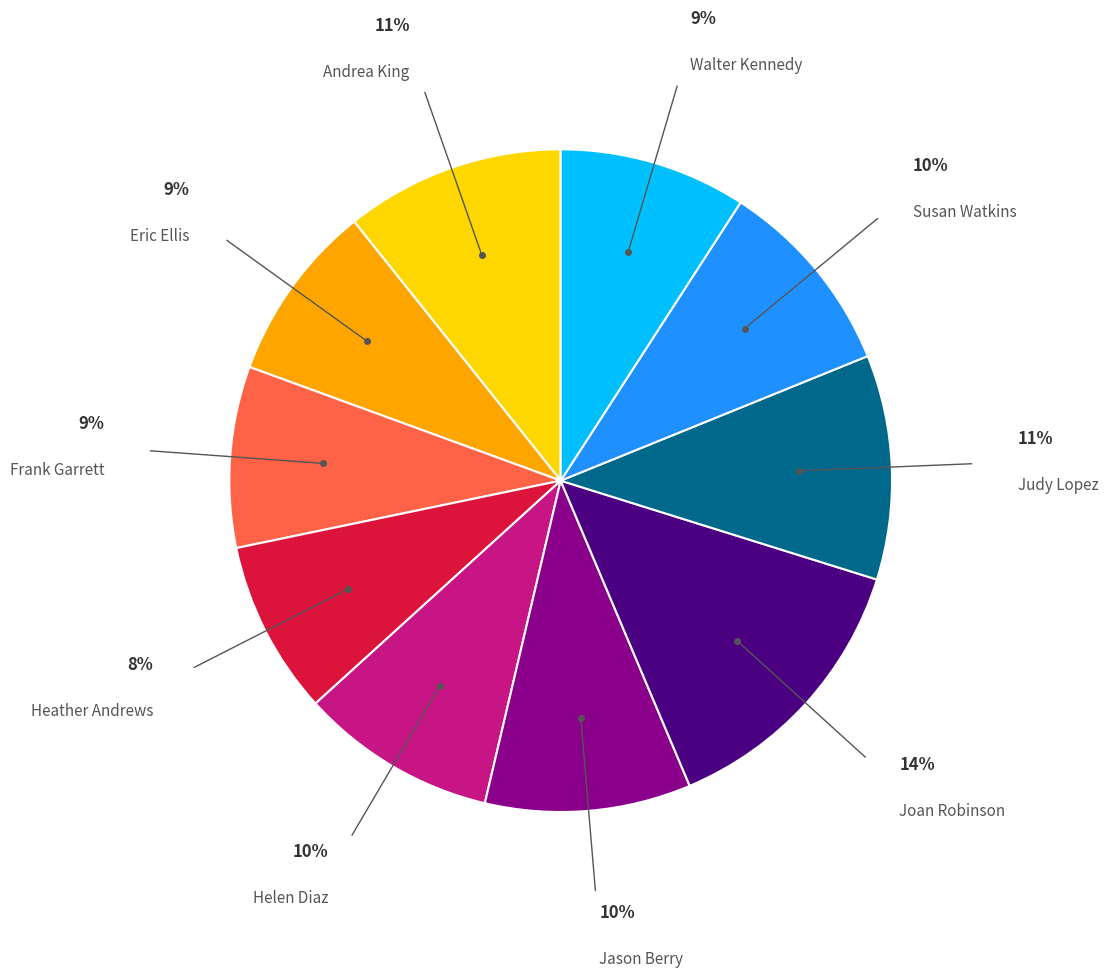

To the nearest percent, what is the difference between the Judy Lopez and Helen Diaz slice percentages?

1%